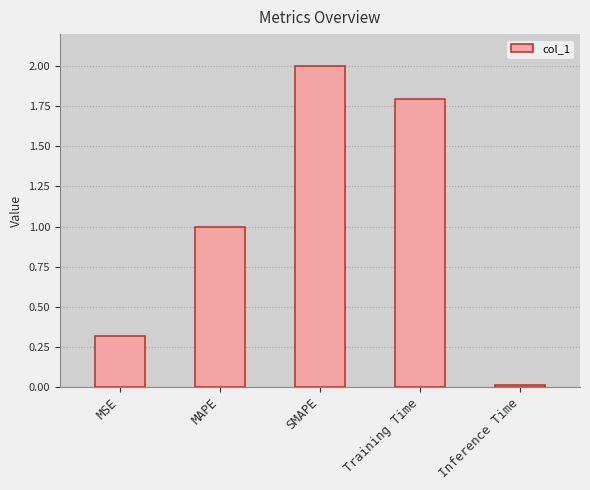

Rank the categories by value from lowest to highest.

Inference Time, MSE, MAPE, Training Time, SMAPE